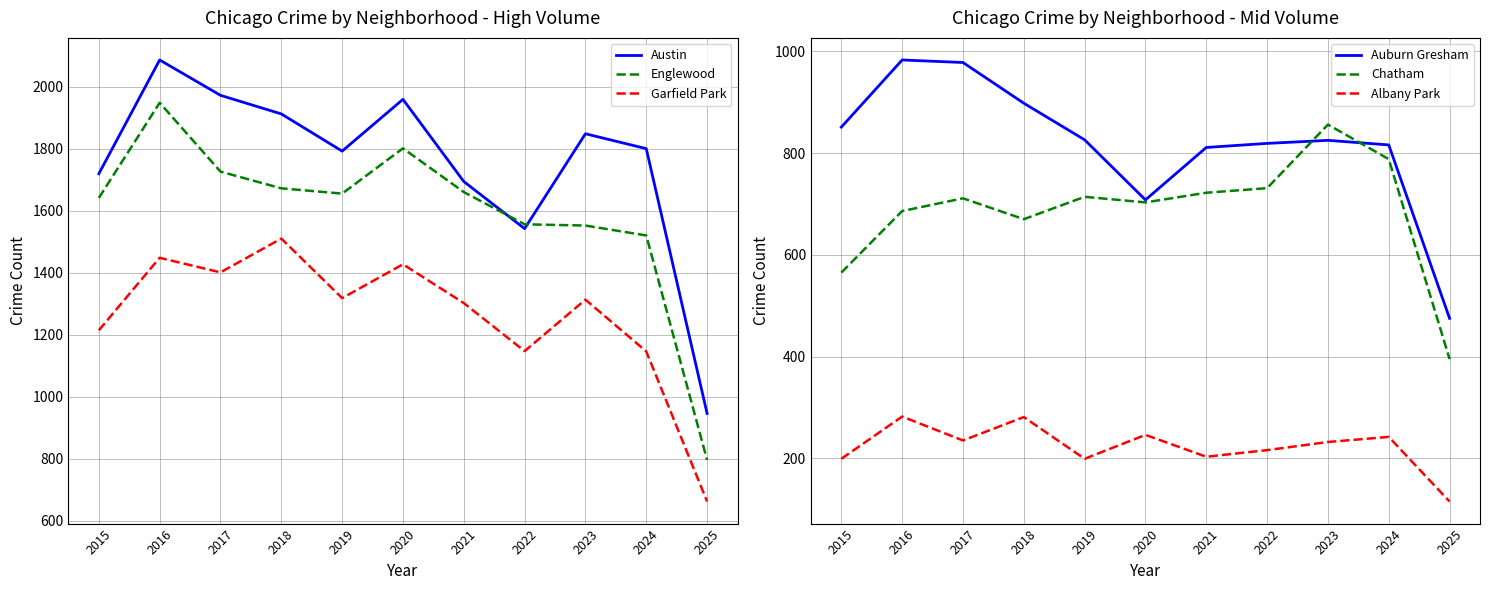

What is the average value of the Auburn Gresham series?

817